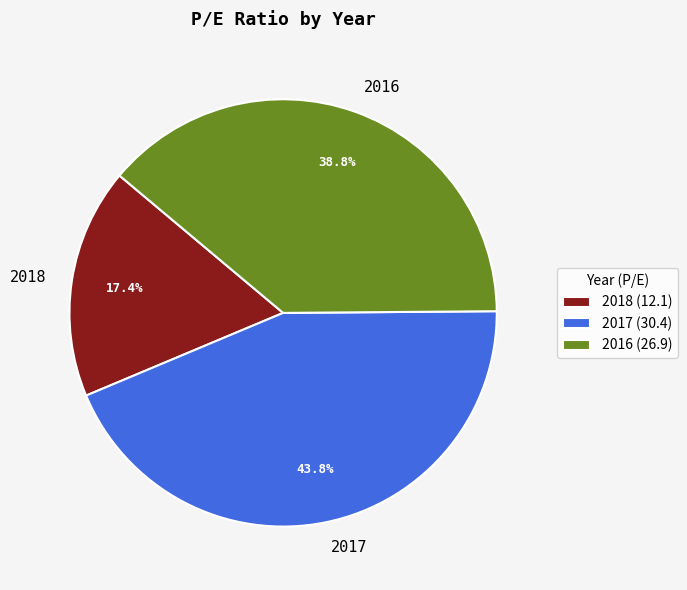

Which category has the biggest portion of the pie?

2017